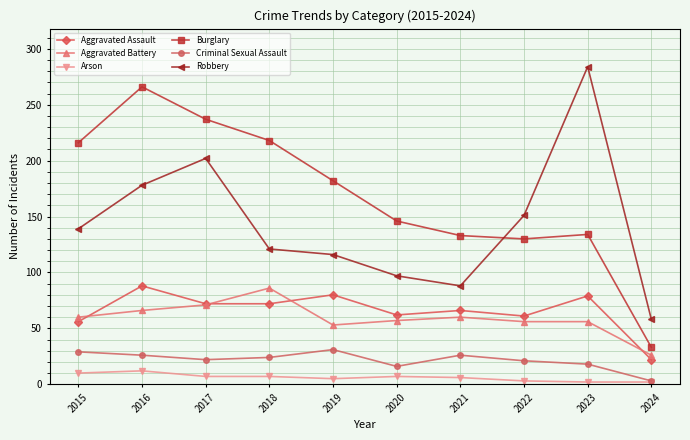

How many series are shown in this chart?

6